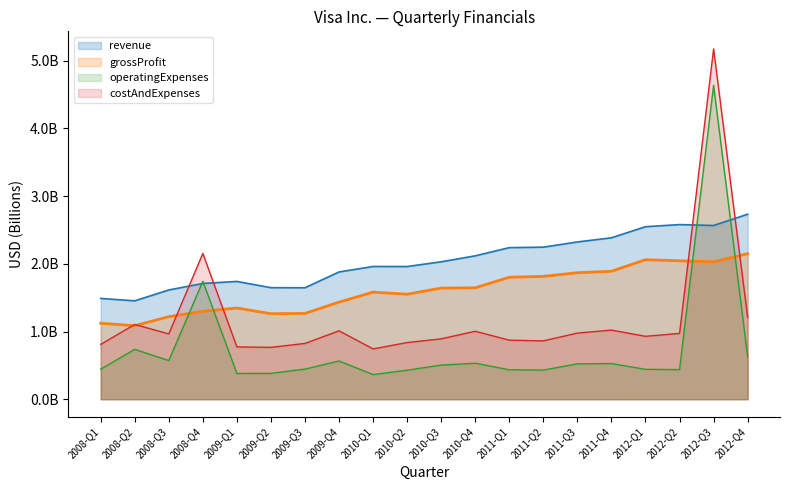

What is the value of the operatingExpenses point at the 3rd from the left?

0.6